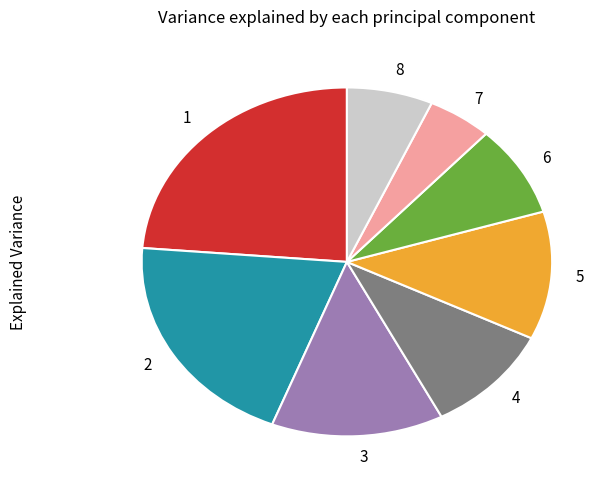

Do 6 and 3 together represent more than half of the pie?

No